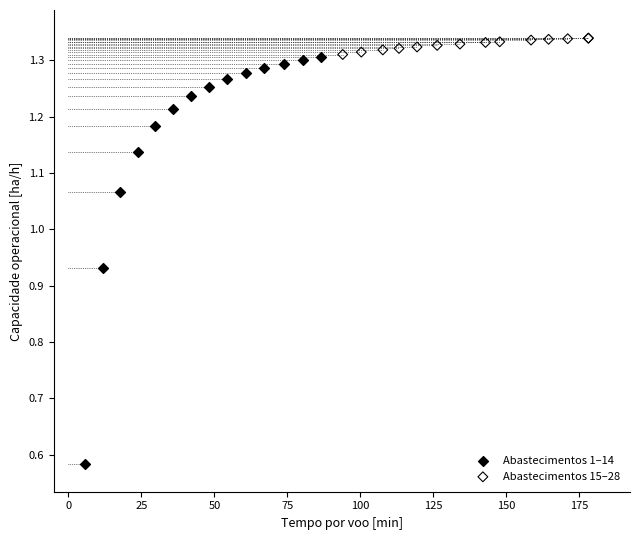

Which series reaches the minimum Y coordinate?

Abastecimentos 1–14